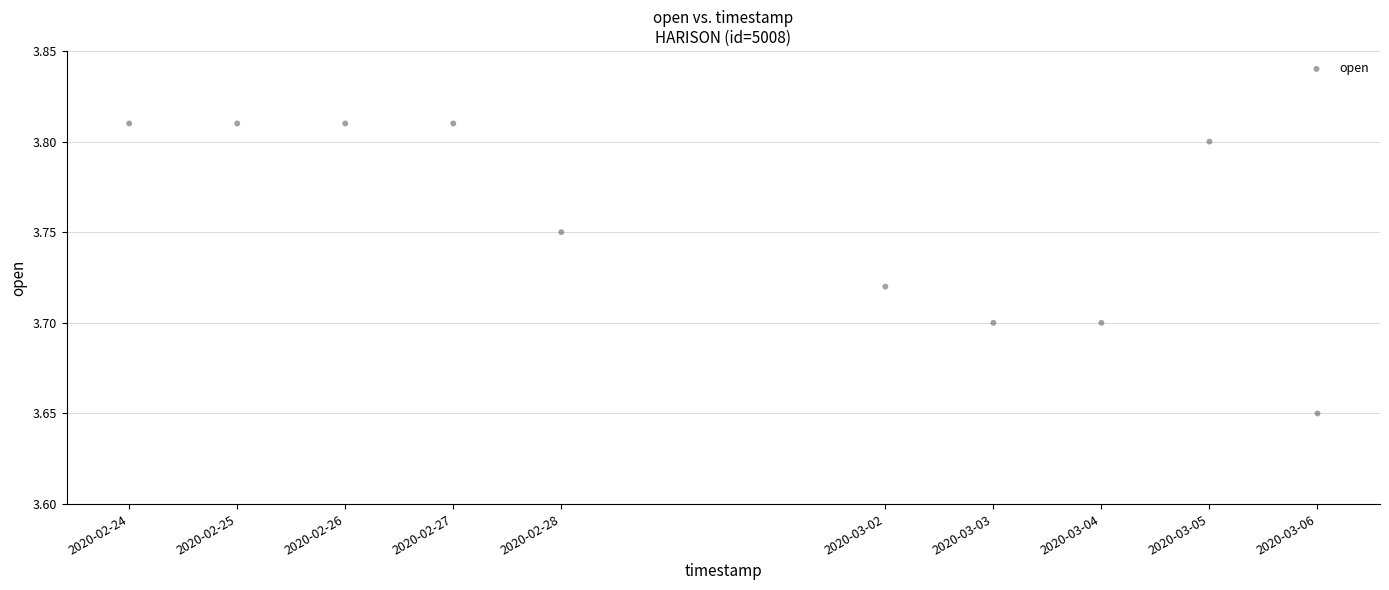

What is the average X value?

1582977600.0